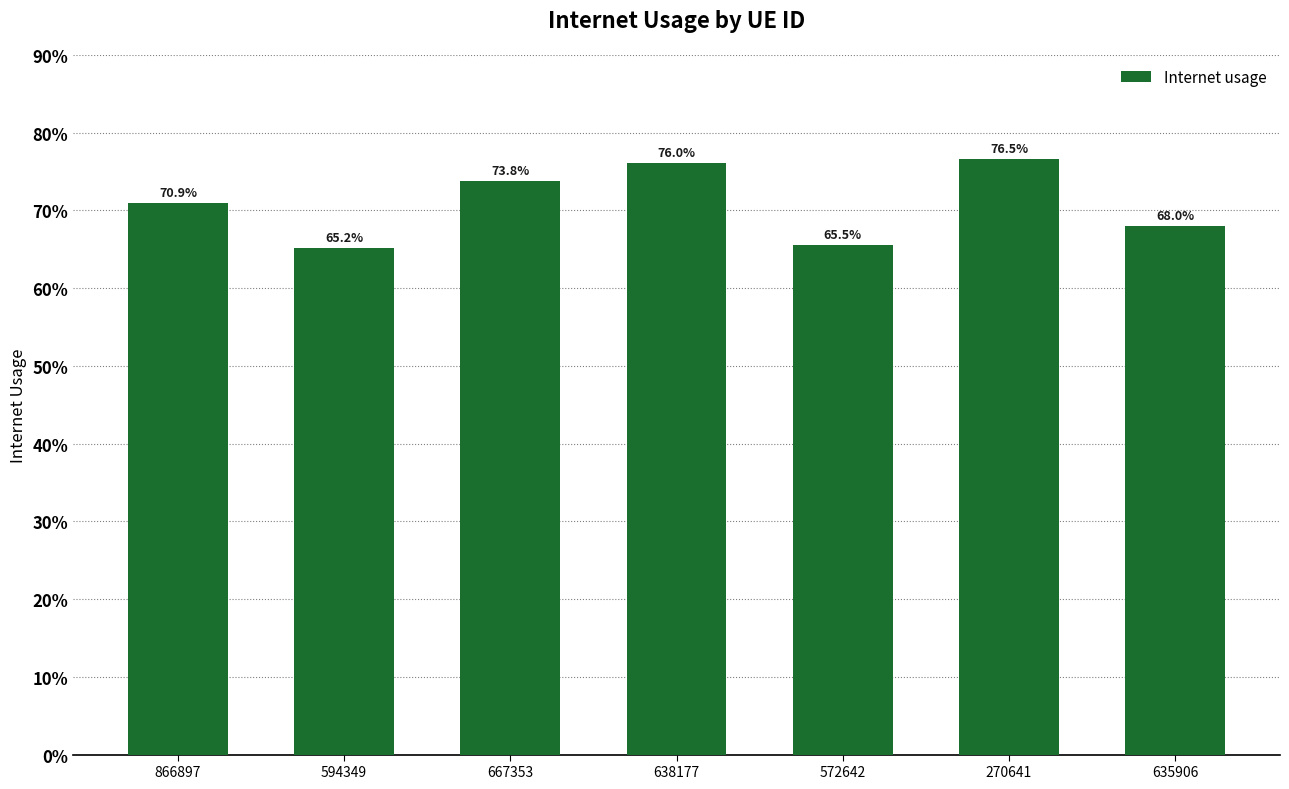

The chart shows a value of 0.2 at 667353. True or false?

False